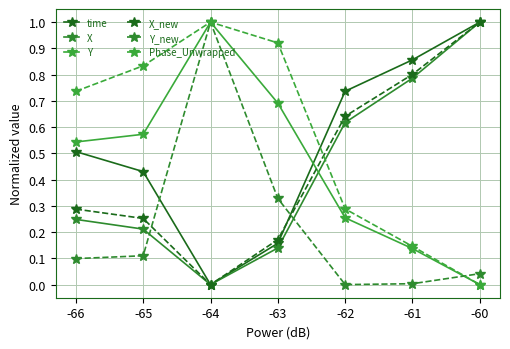

True or false: Phase_Unwrapped has more than 0 interior local peaks.

True